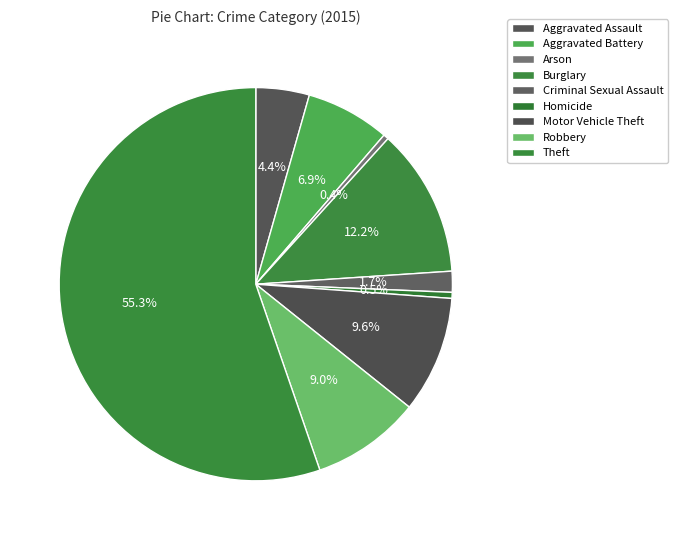

Is the sum of Criminal Sexual Assault and Aggravated Assault greater than half?

No